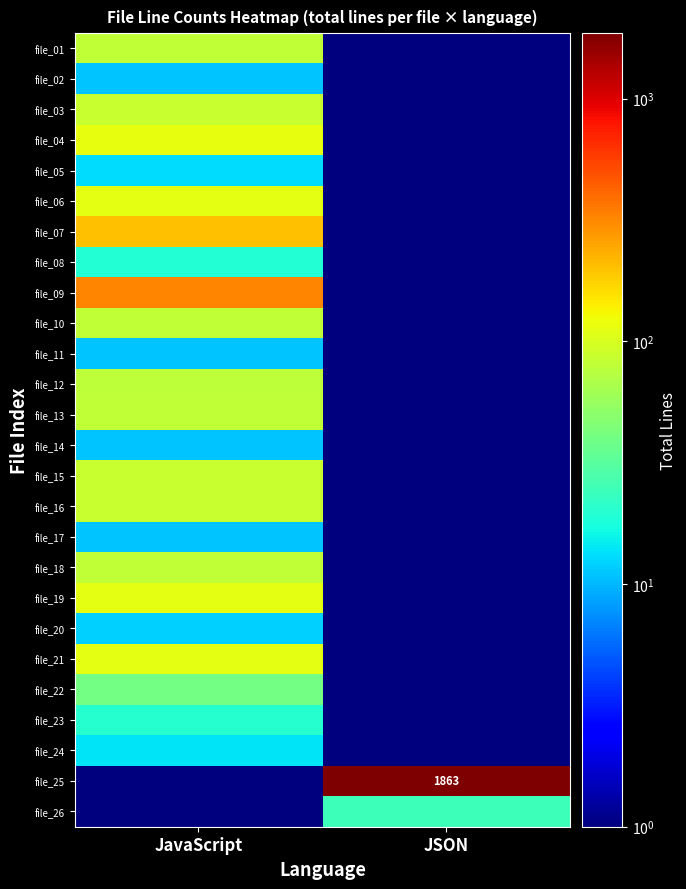

List the series in order of their peak value, highest first.

file_25, file_09, file_07, file_04, file_19, file_06, file_21, file_15, file_16, file_03, file_01, file_10, file_13, file_18, file_12, file_22, file_26, file_23, file_08, file_24, file_05, file_20, file_02, file_11, file_14, file_17